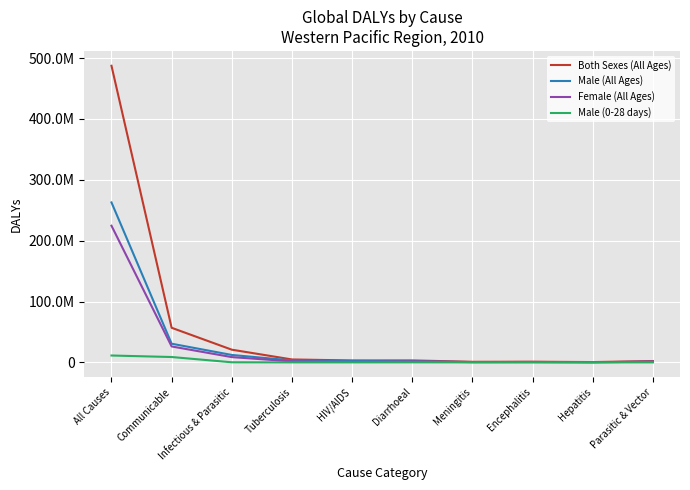

Which series has the largest total across all categories?

Both Sexes (All Ages)